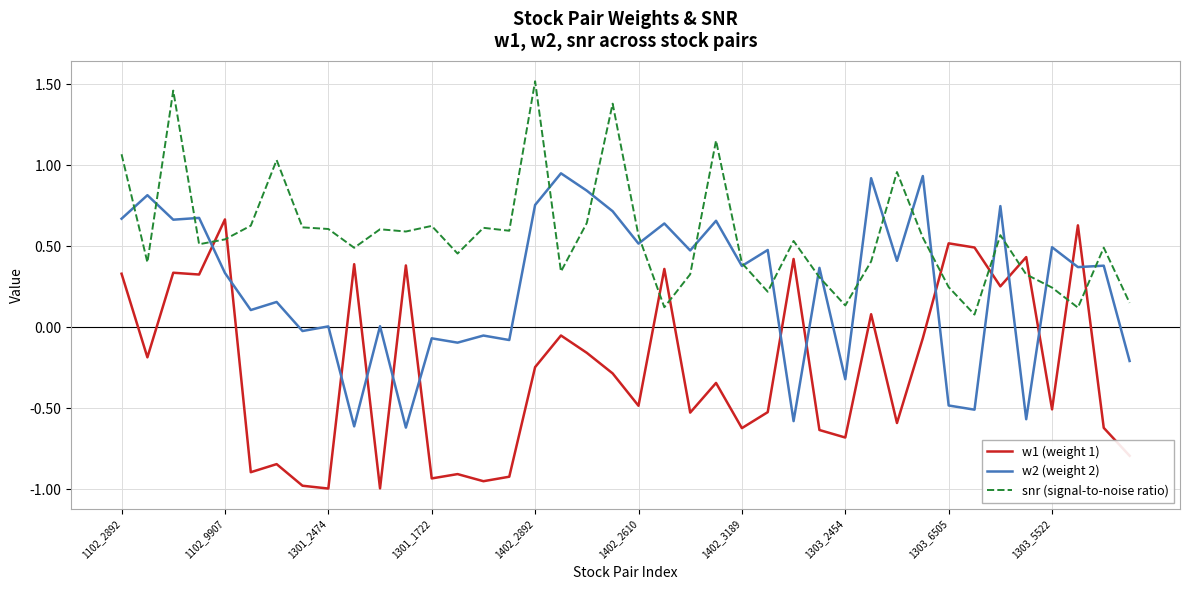

Which series has the largest total across all categories?

snr (signal-to-noise ratio)